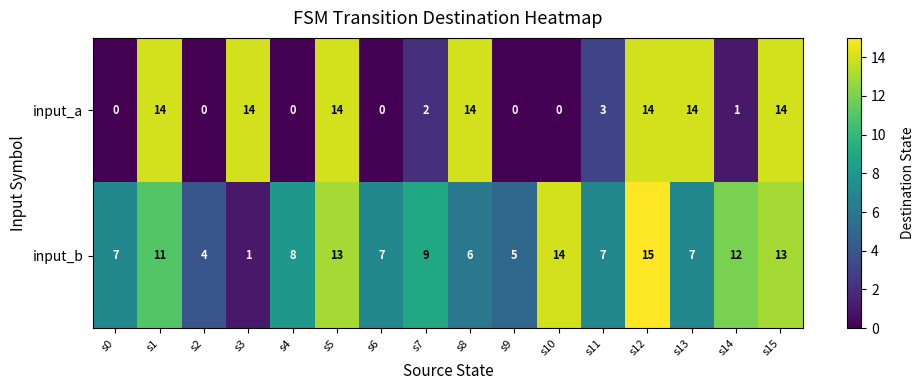

Is the value of input_a at s7 greater than the value of input_b at s7?

No